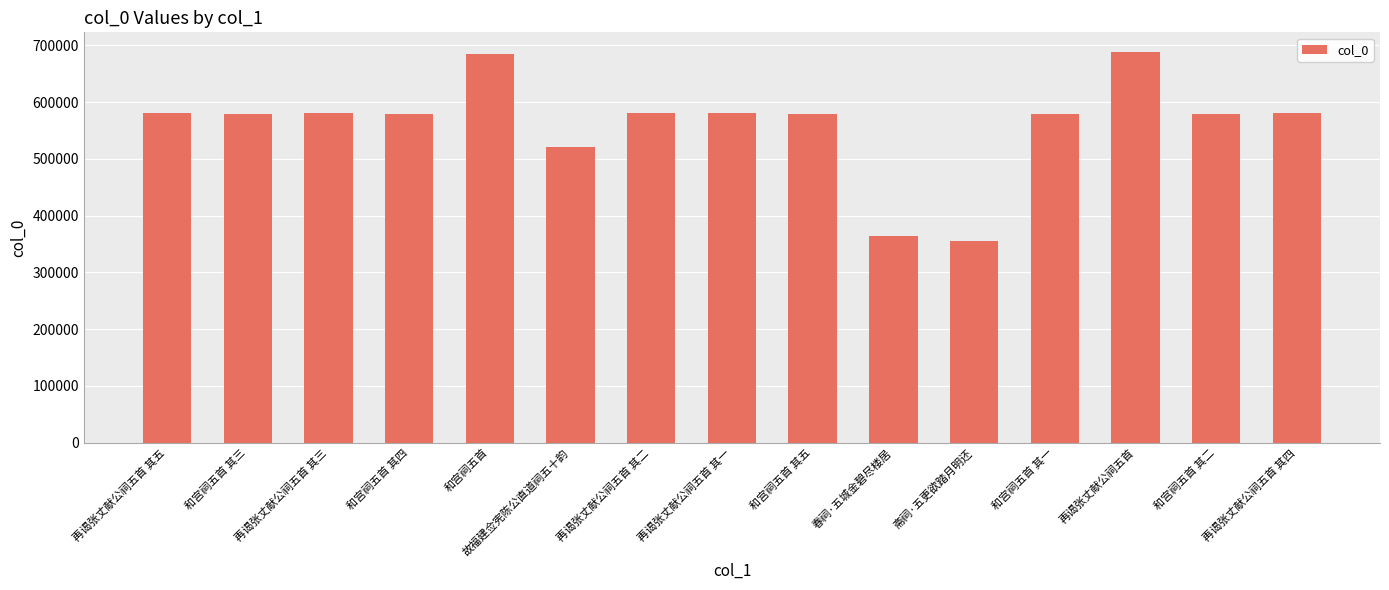

What is the label of the 5th bar from the left?

和宫祠五首